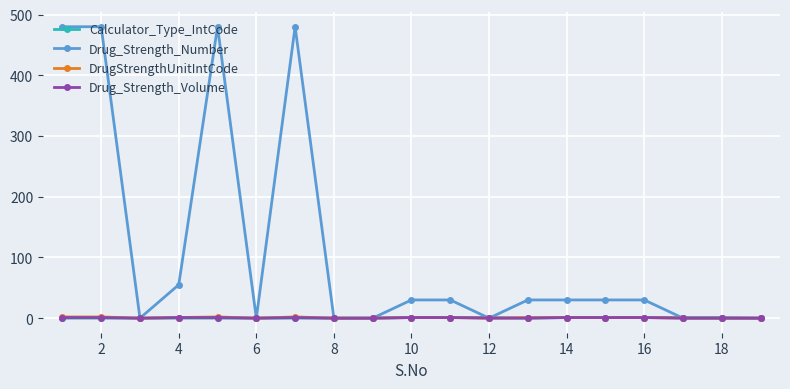

Does the chart have visible grid lines?

Yes